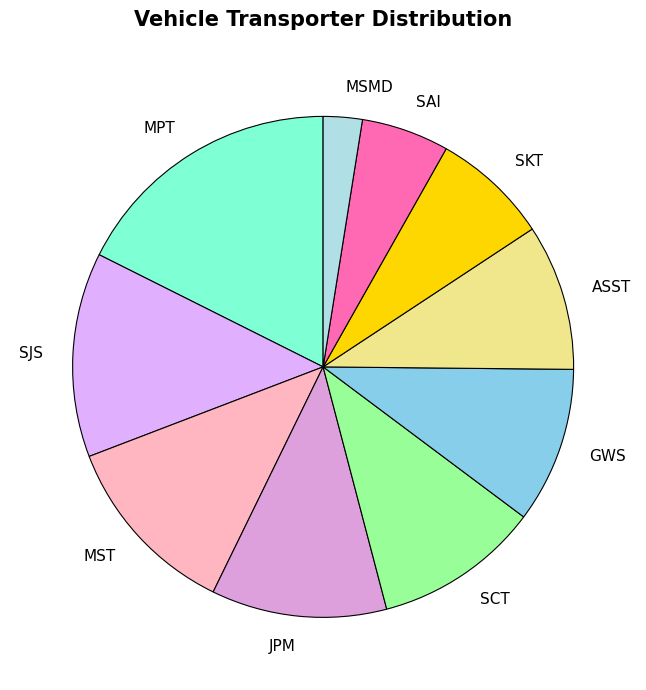

Do JPM and MSMD together represent more than half of the pie?

No